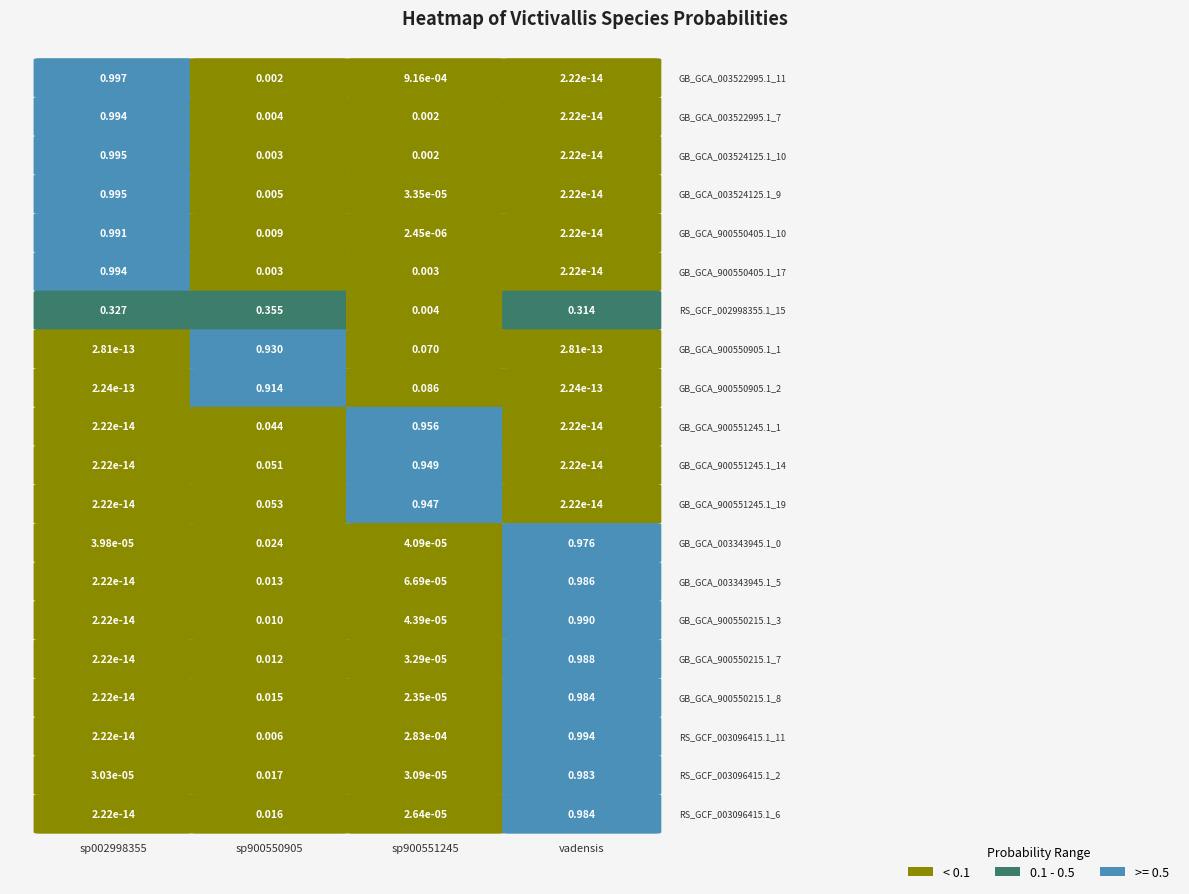

What is the difference between the highest and lowest values at 12?

1.0